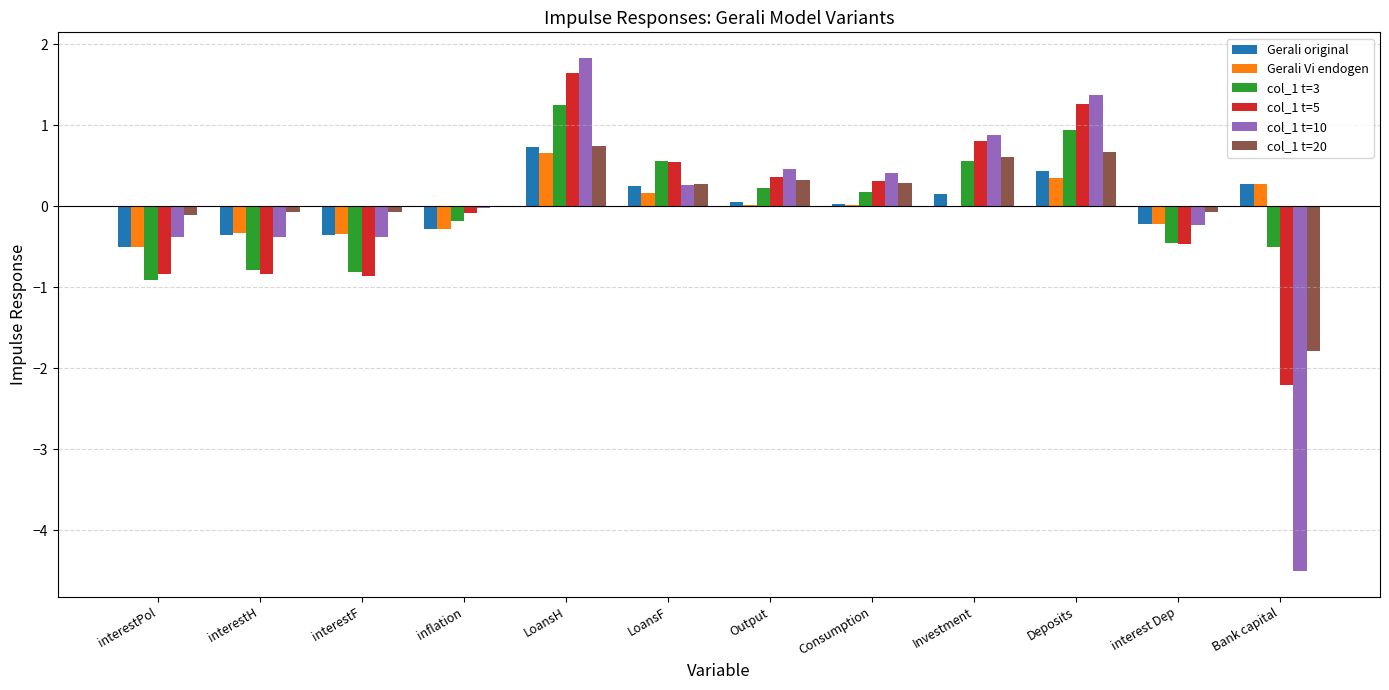

Is the value of col_1 t=10 at Output greater than the value of col_1 t=3 at Consumption?

Yes